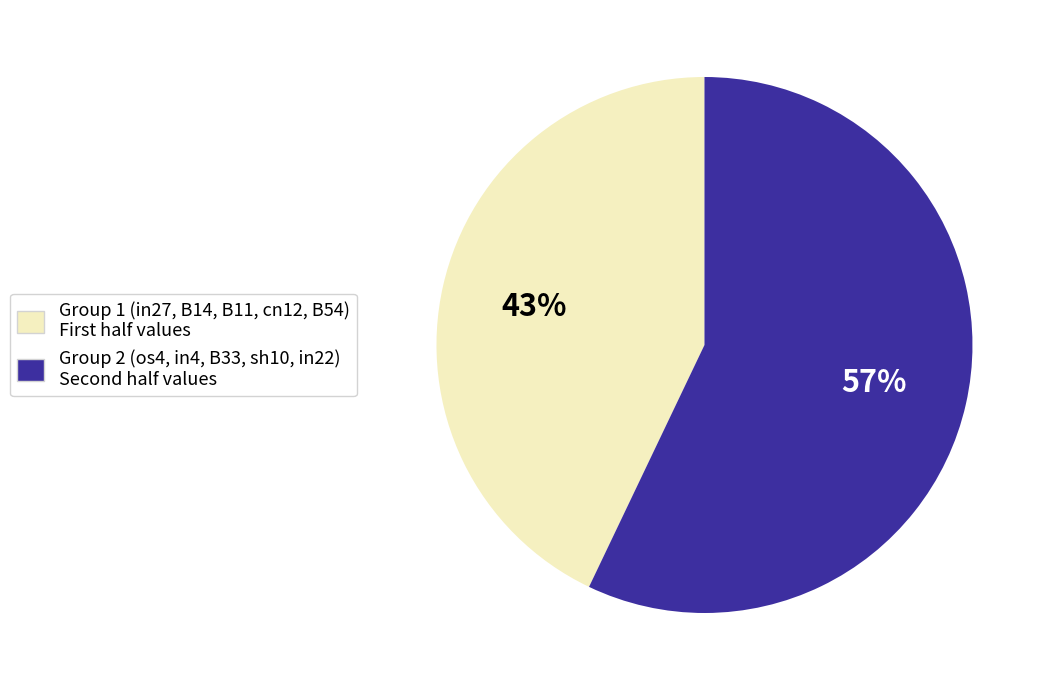

How many slices are in this pie chart?

2